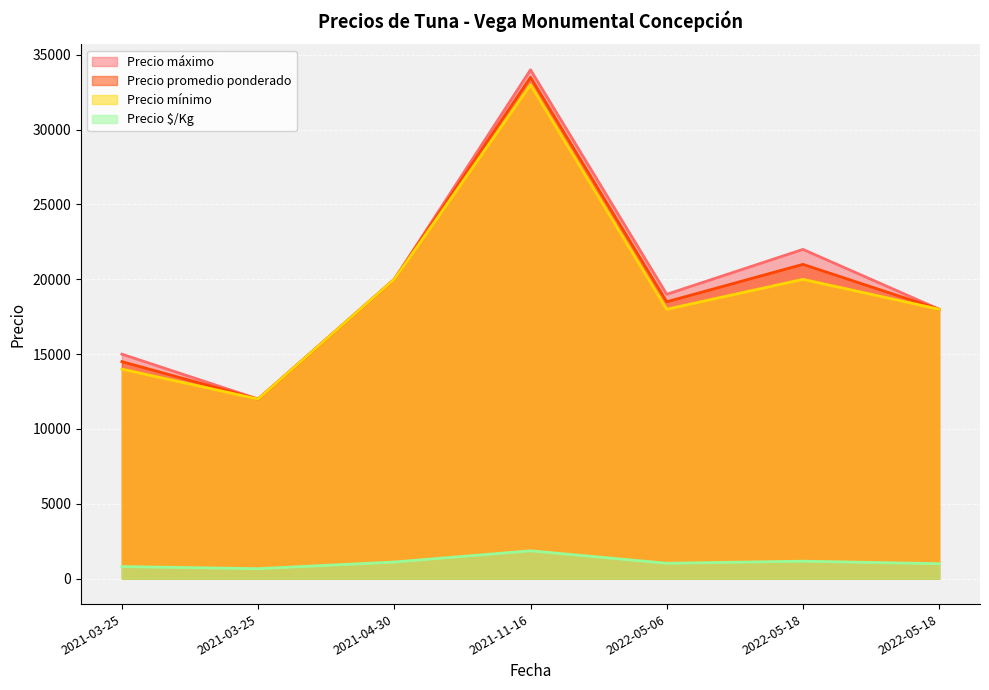

What is the approximate value of Precio promedio ponderado at 2022-05-18, to the nearest 100?

21000